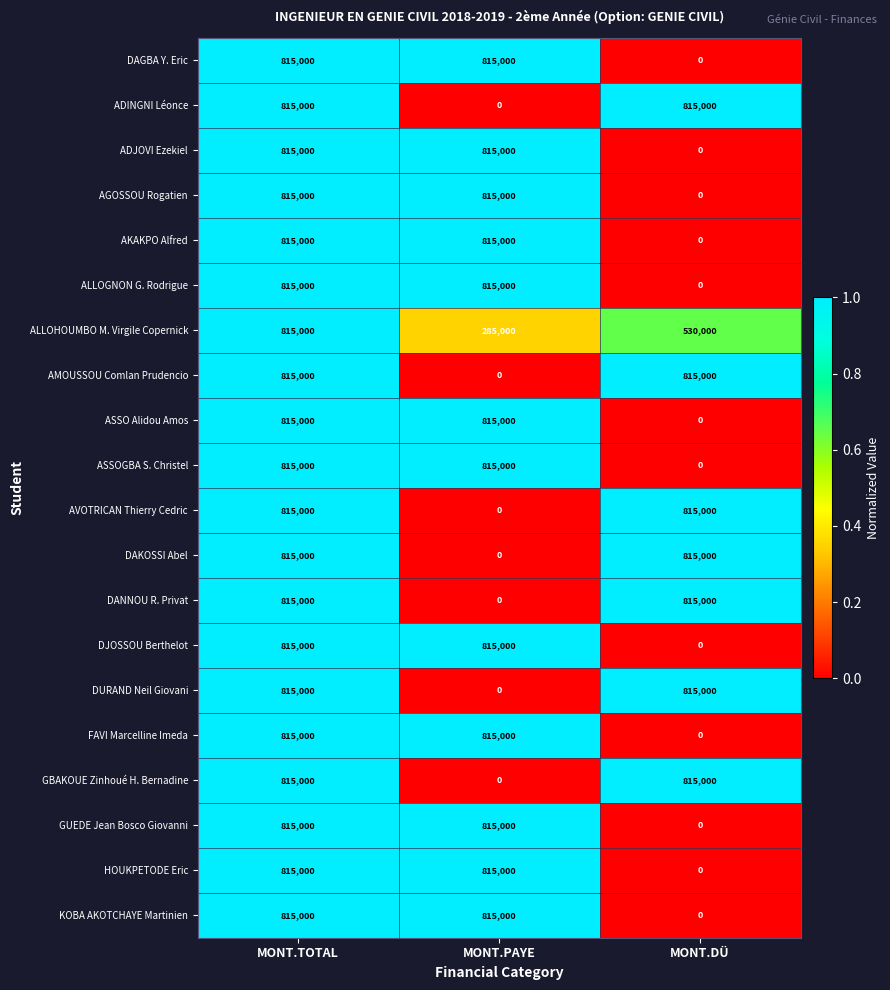

At how many categories does at least one series exceed 0?

3